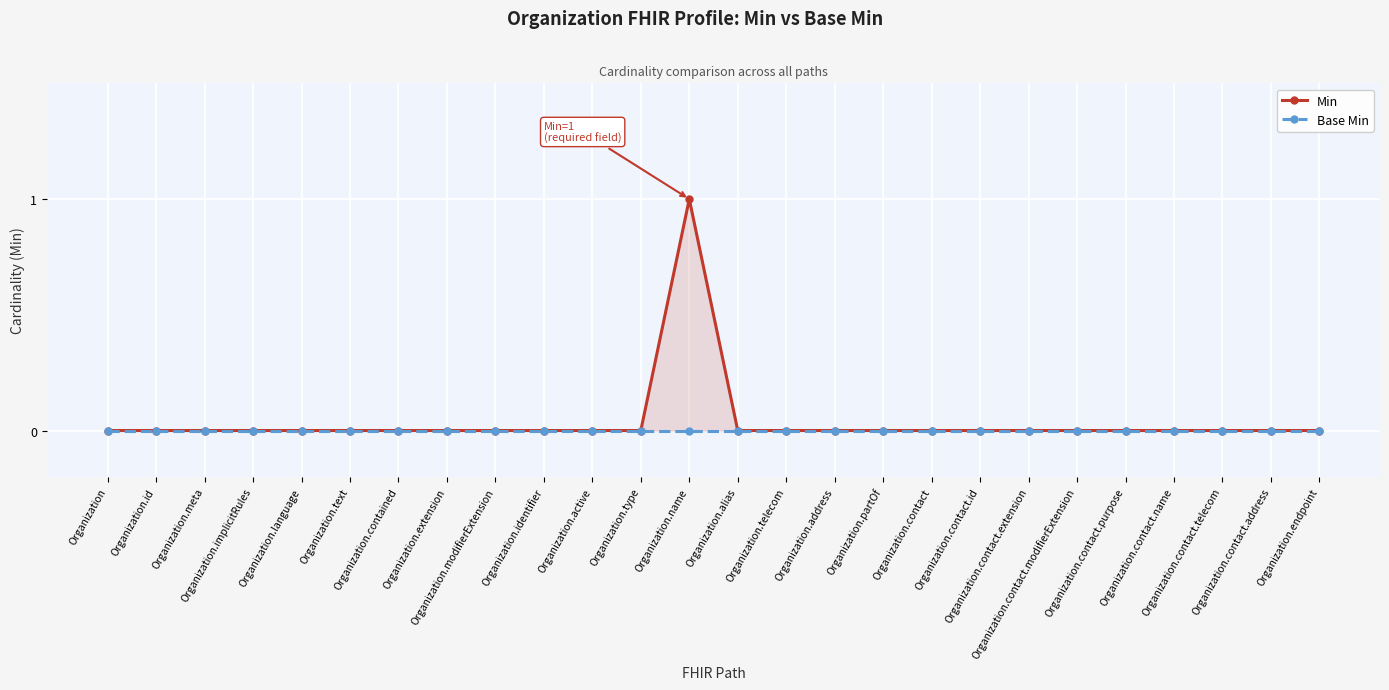

How many Min values are between 0 and 1?

26